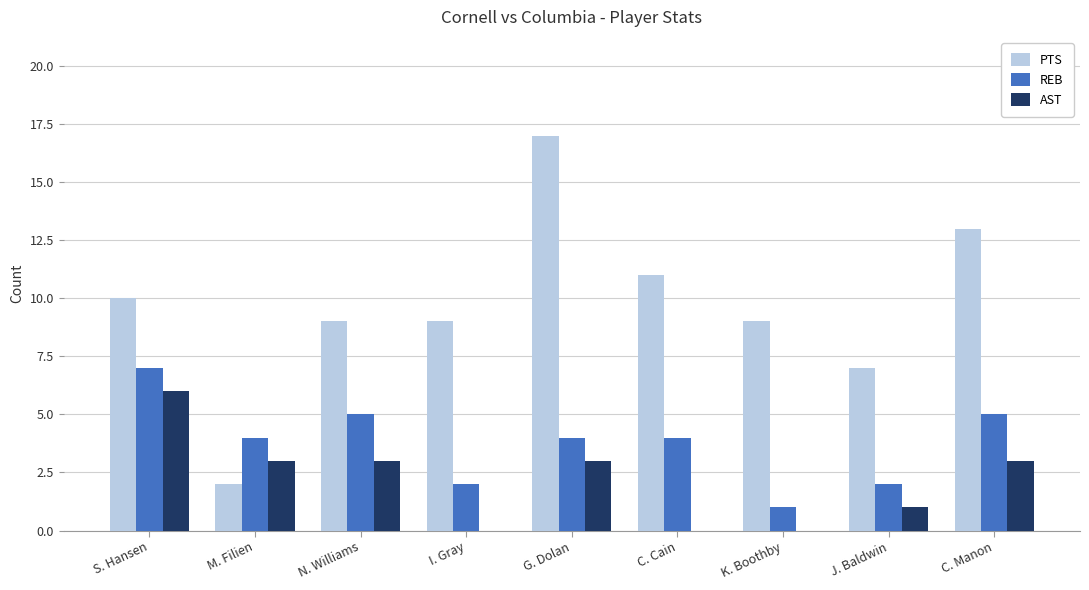

What is the sum of all REB values?

34